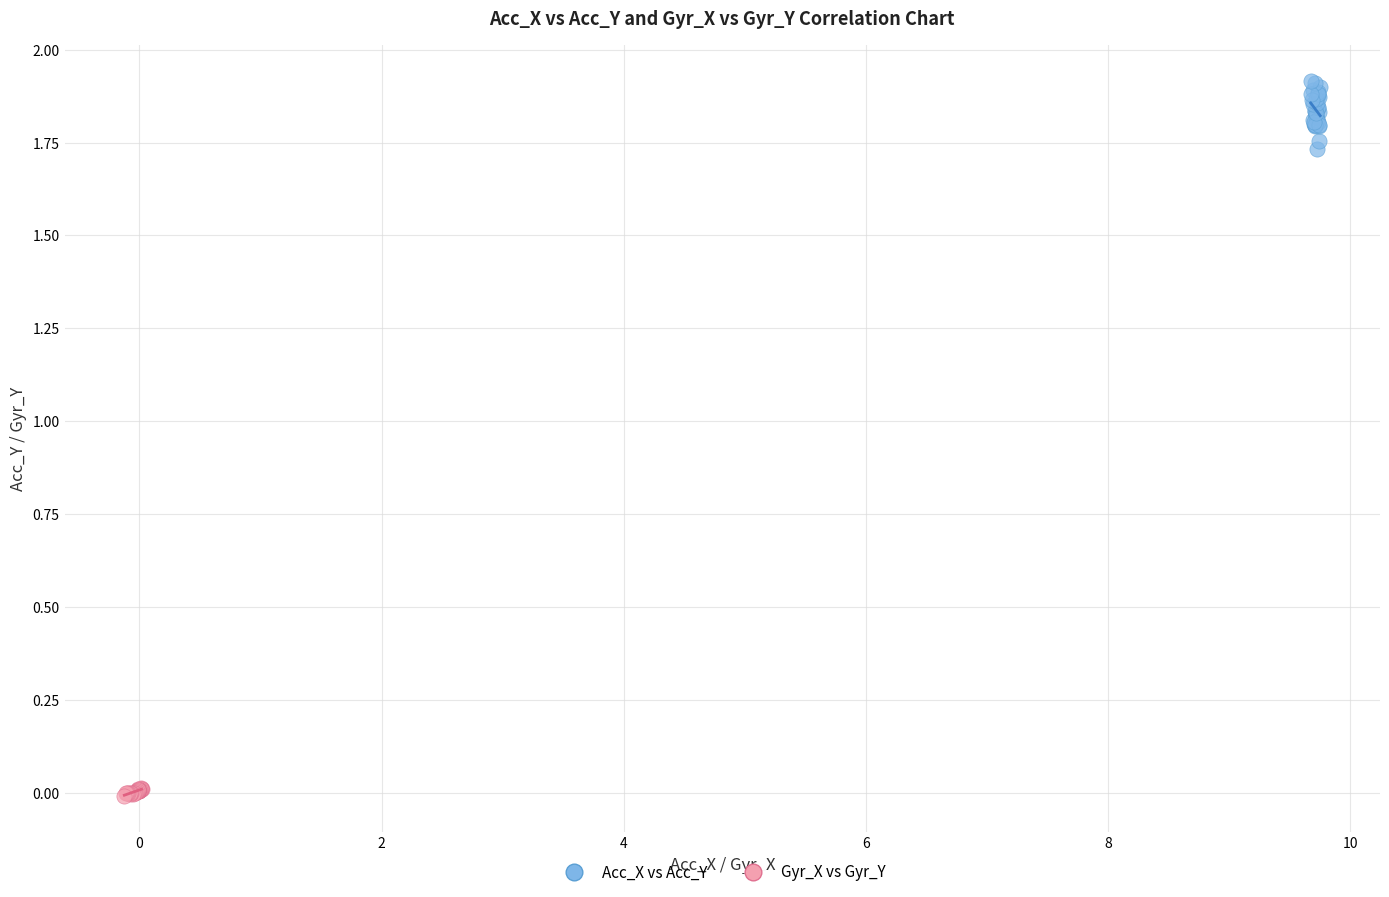

Which series reaches the minimum Y coordinate?

Gyr_X vs Gyr_Y